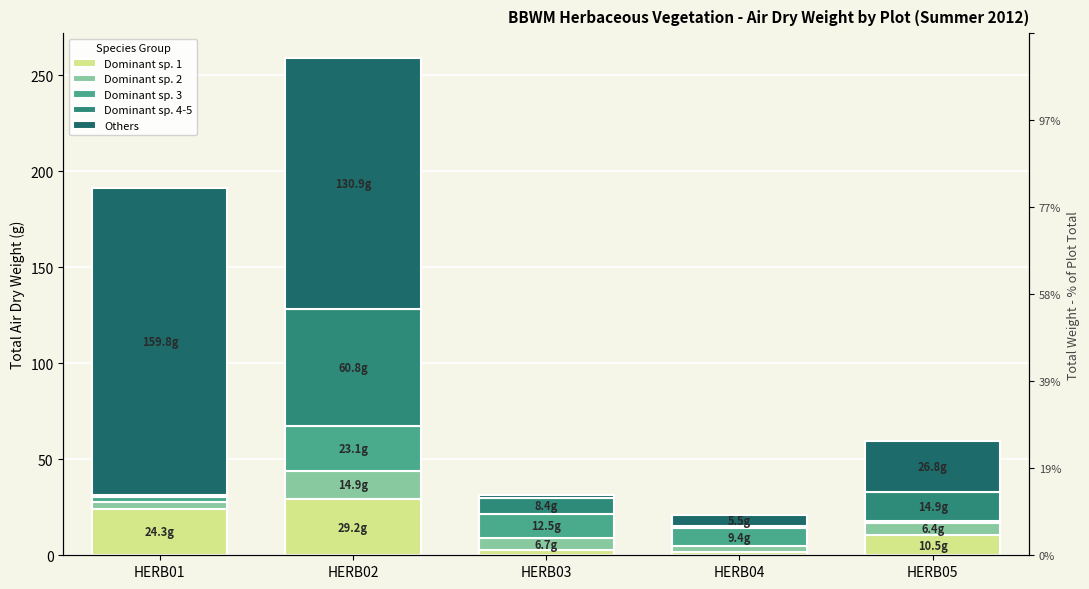

What is the sum of all Dominant sp. 2 values?

34.5